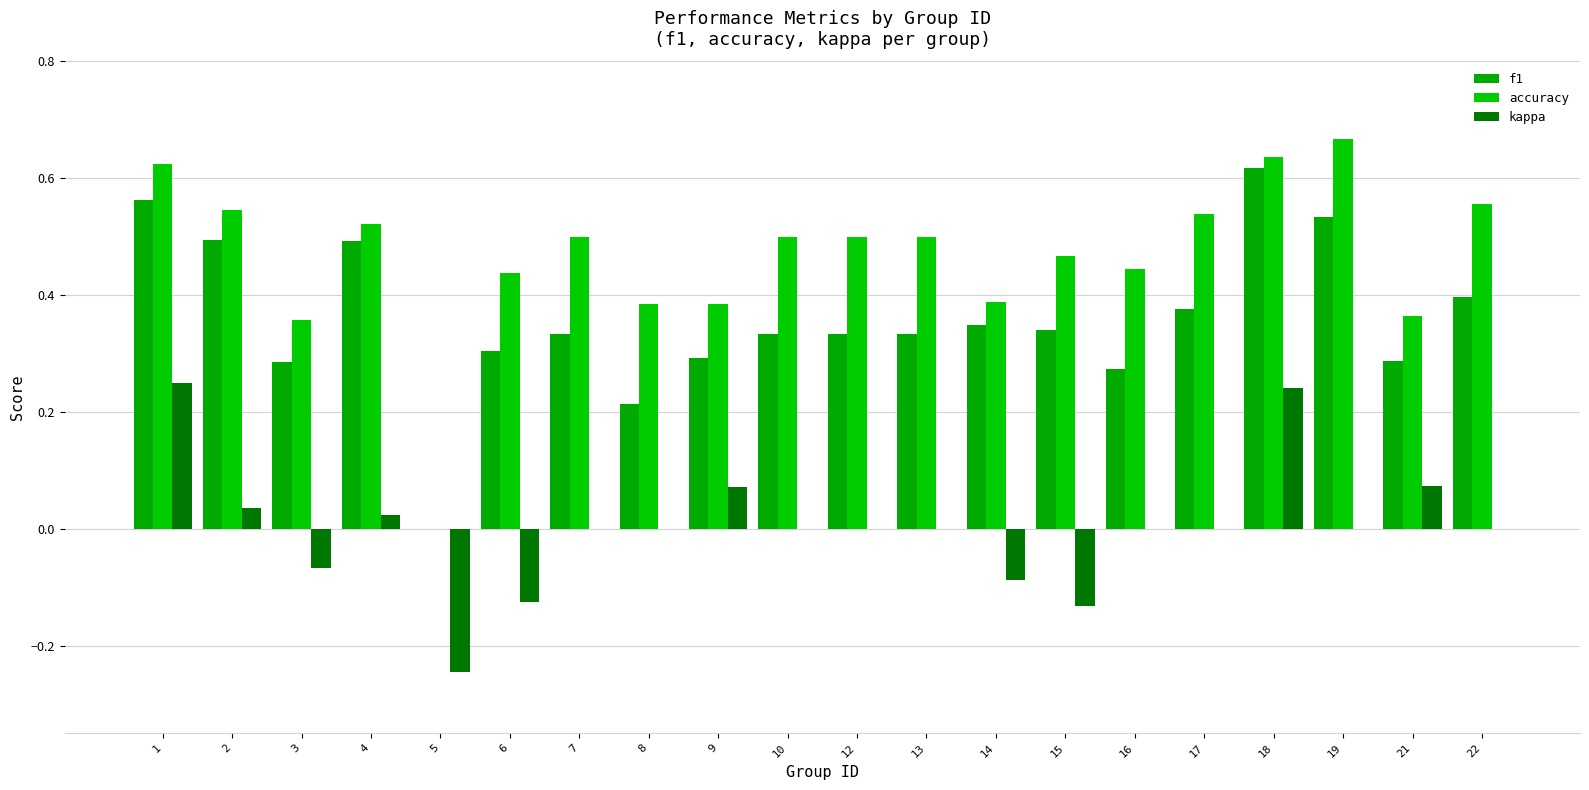

Count the accuracy values in the range 0 to 1.

20